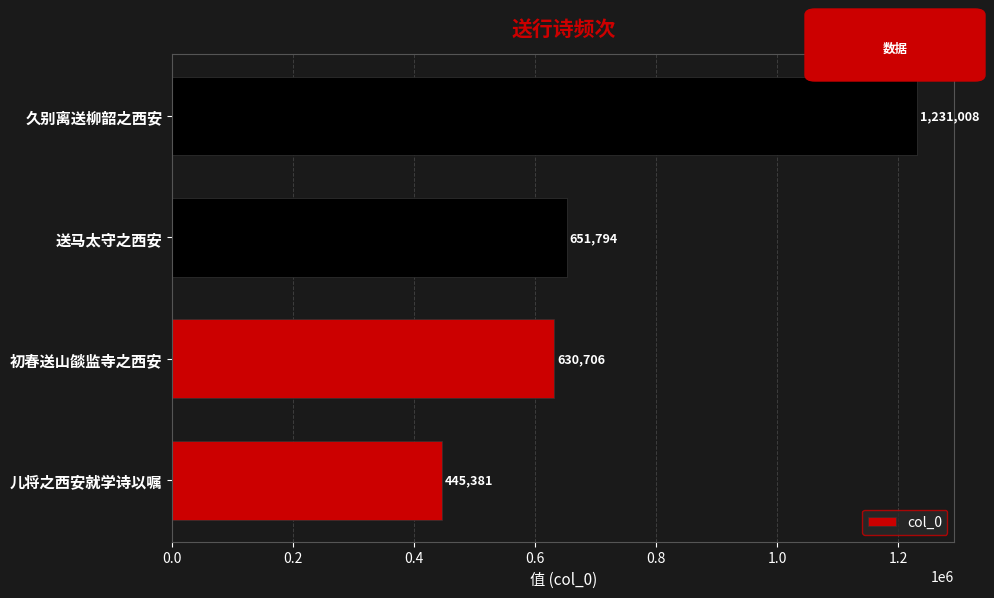

What is the ratio of the value at 儿将之西安就学诗以嘱 to the value at 久别离送柳韶之西安?

0.4